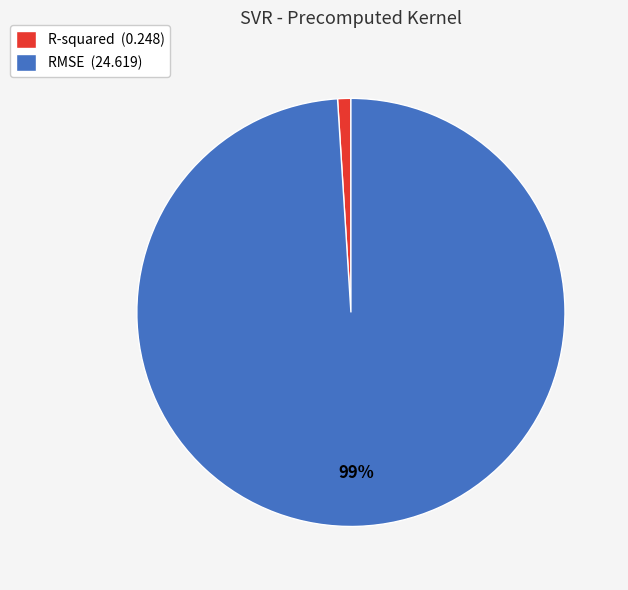

Rank the categories by value from highest to lowest.

RMSE, R-squared